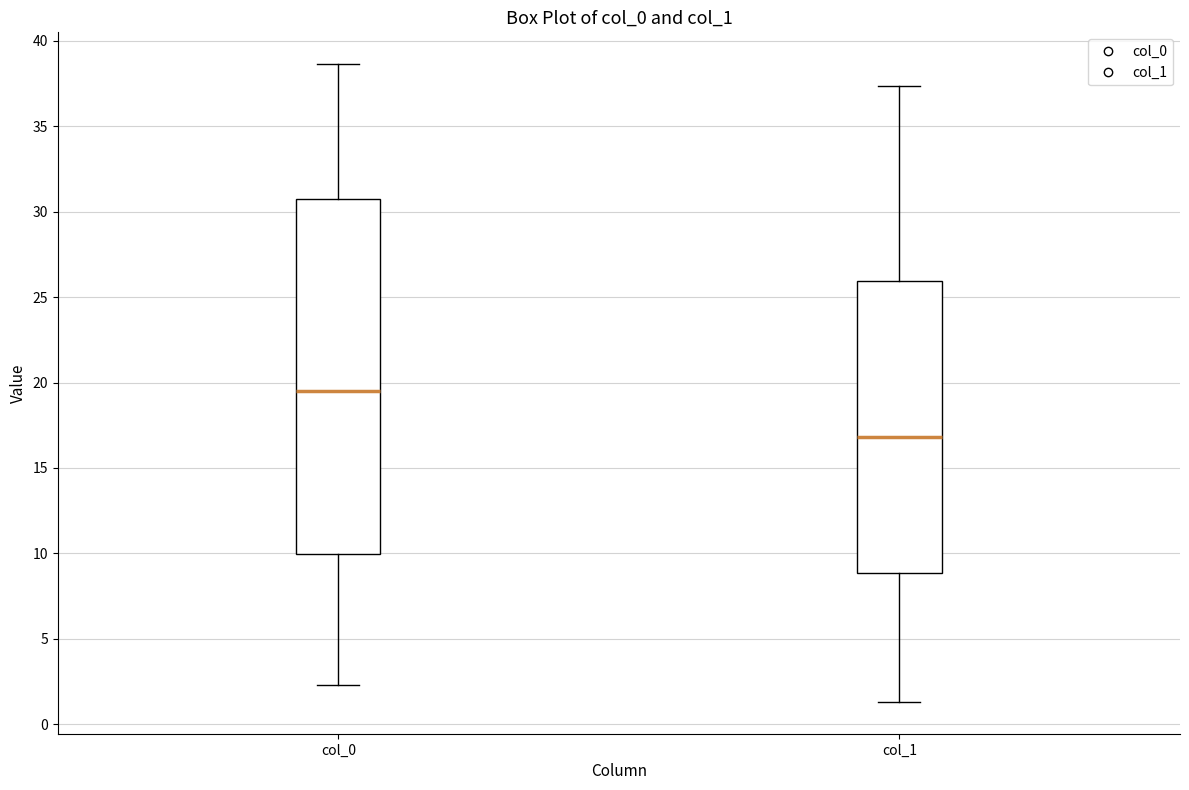

Which box's median line is the highest?

col_0